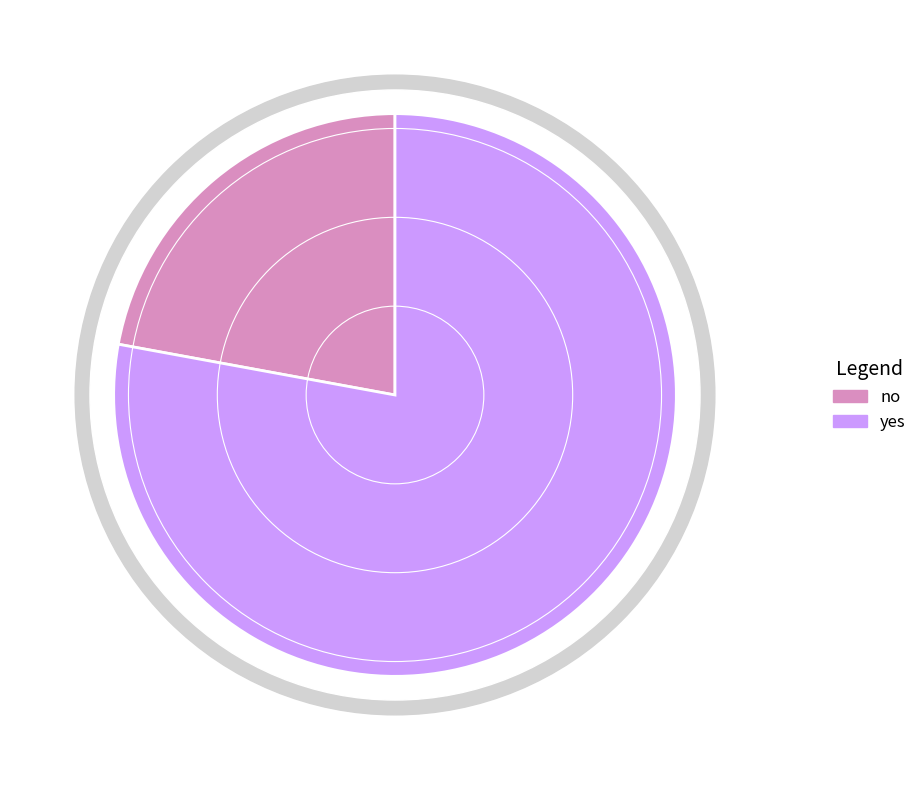

Count the number of slices in the pie.

2